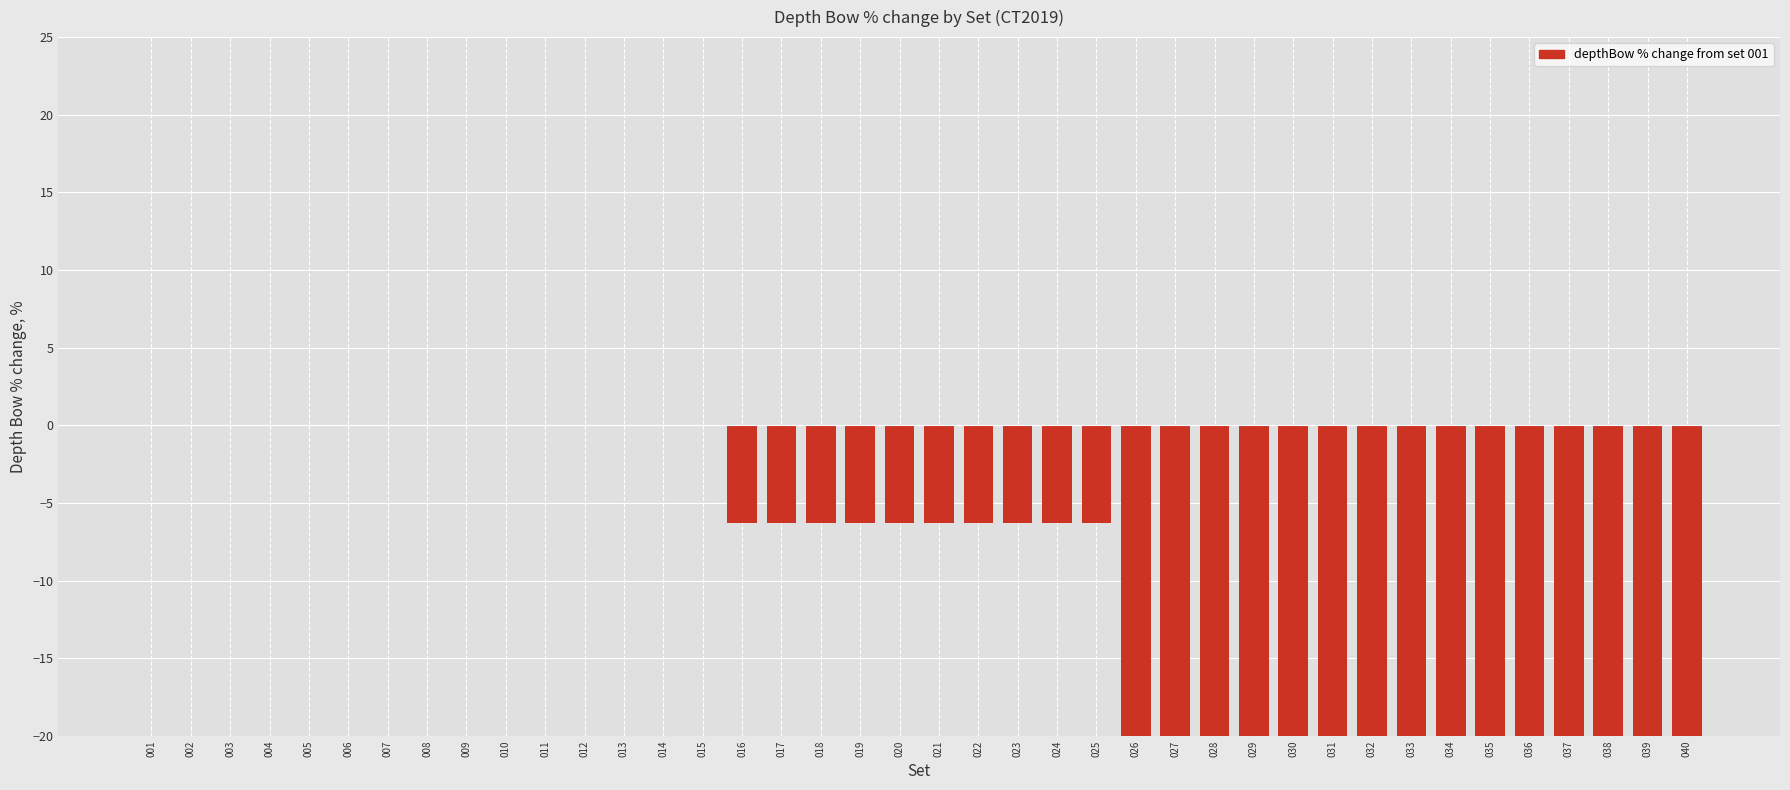

Between 011 and 026, which is larger?

011